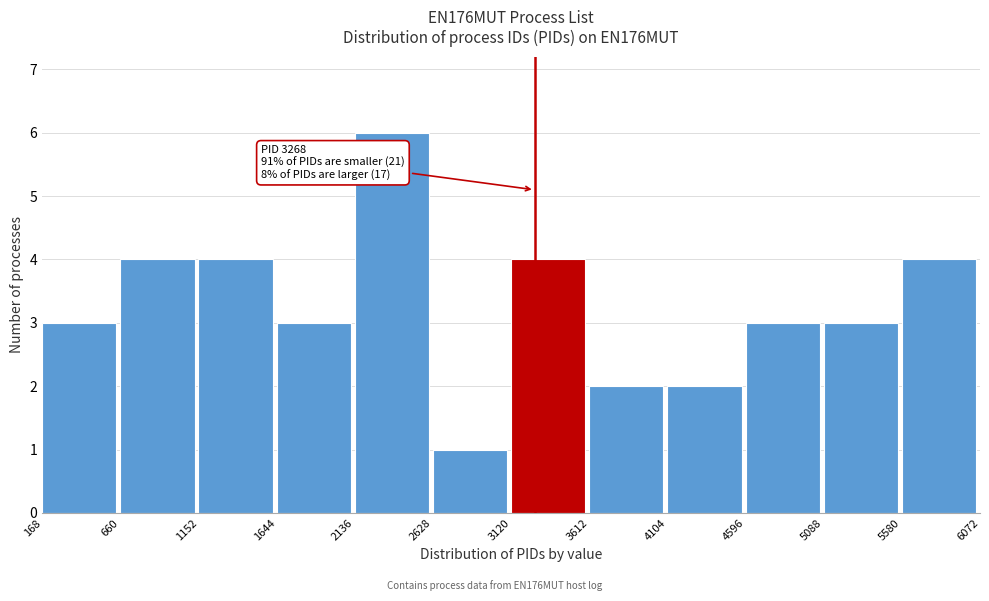

Over which range of the x-axis is the bar tallest?

2136 to 2628